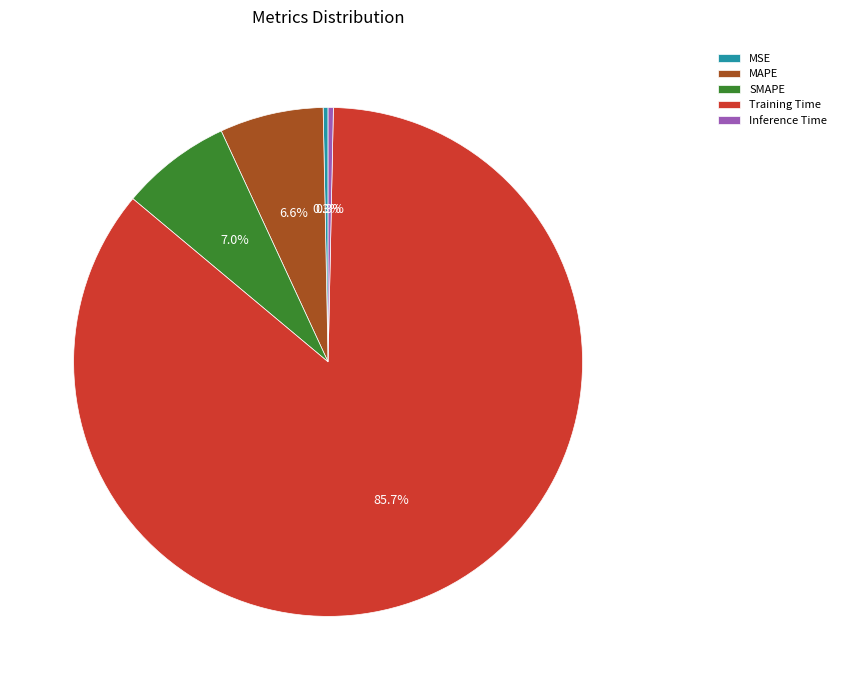

Which slice represents more than half of the pie?

Training Time